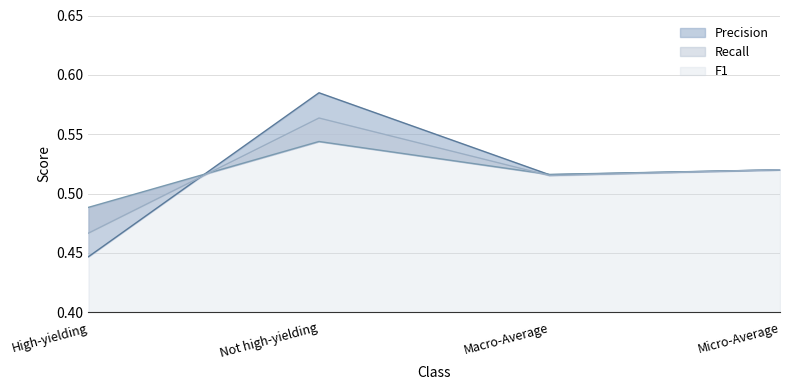

How many lines are shown in the chart?

3